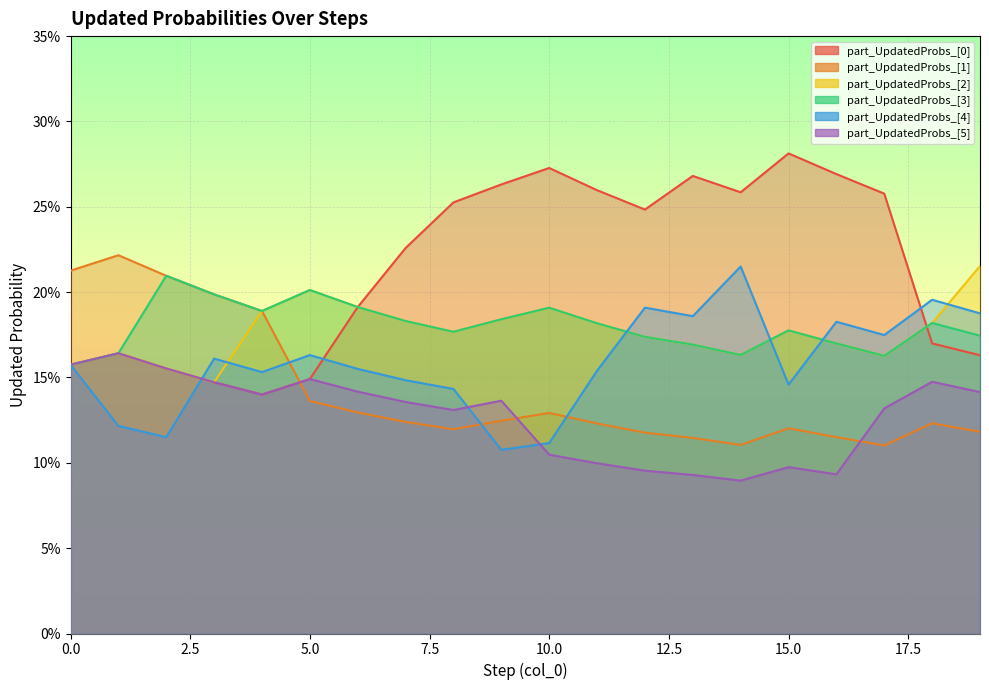

Rank the series at 3 from lowest to highest value.

part_UpdatedProbs_[0], part_UpdatedProbs_[2], part_UpdatedProbs_[5], part_UpdatedProbs_[4], part_UpdatedProbs_[1], part_UpdatedProbs_[3]